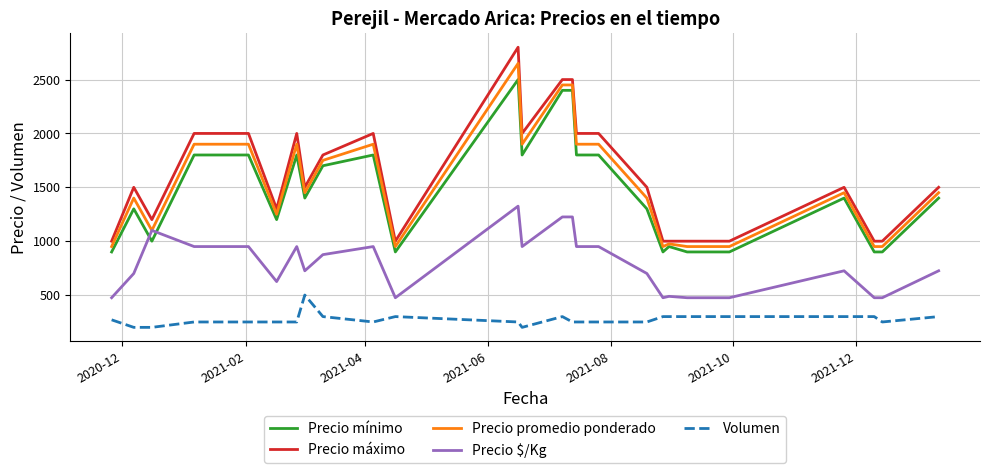

True or false: Precio máximo and Volumen intersect in this chart.

False